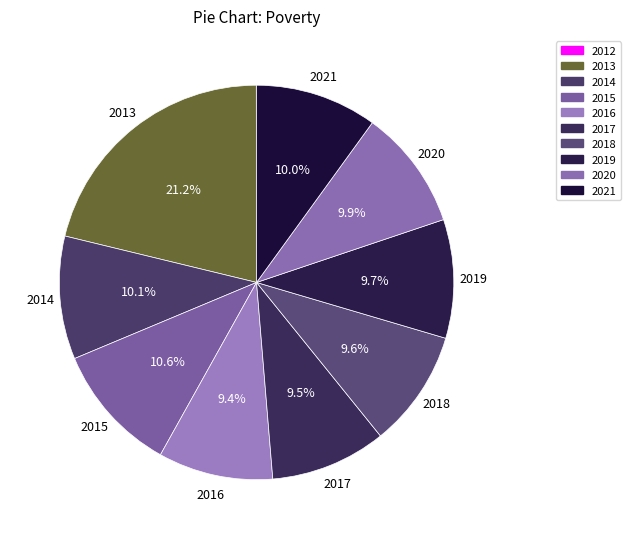

Rank the categories by value from lowest to highest.

2012, 2016, 2017, 2018, 2019, 2020, 2021, 2014, 2015, 2013